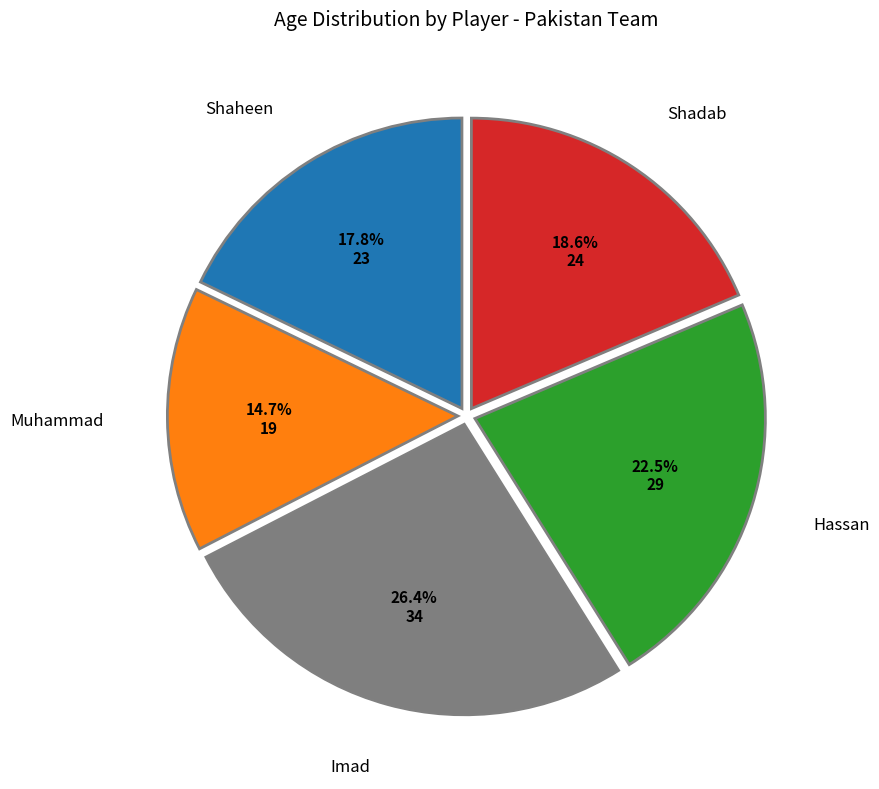

Which has a higher value, Hassan or Muhammad?

Hassan